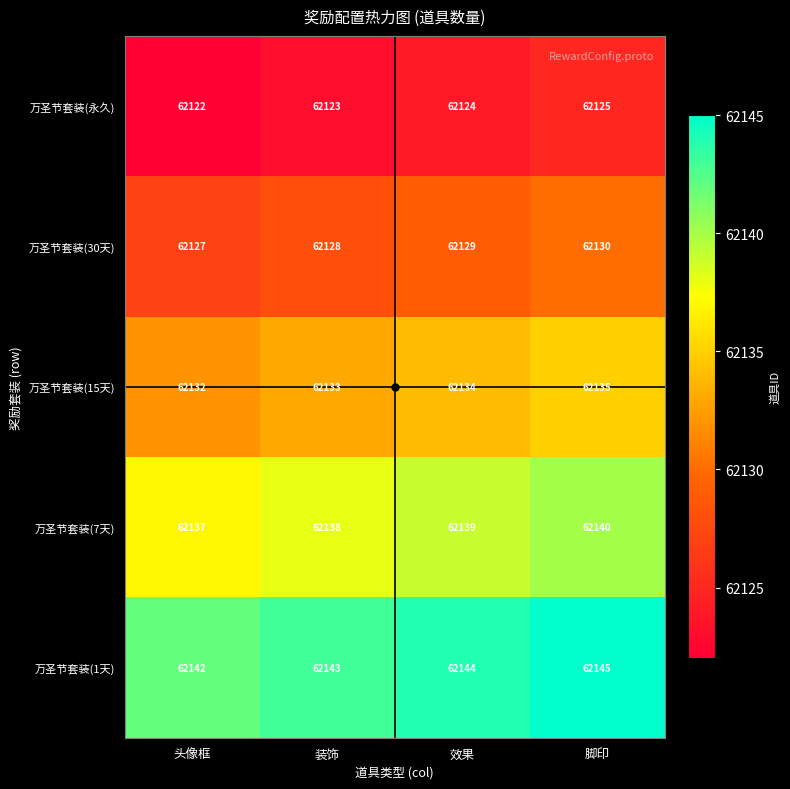

Count the number of data series in this chart.

5